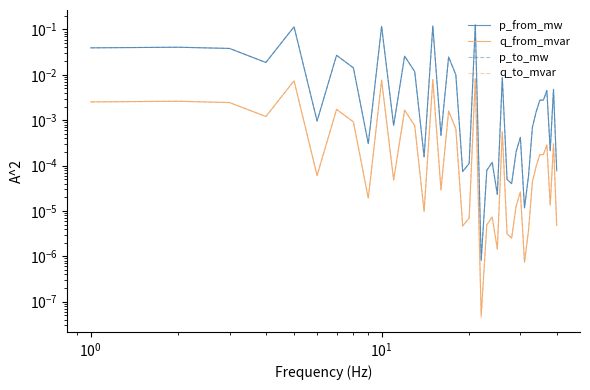

True or false: q_from_mvar and p_to_mw cross at least once.

False